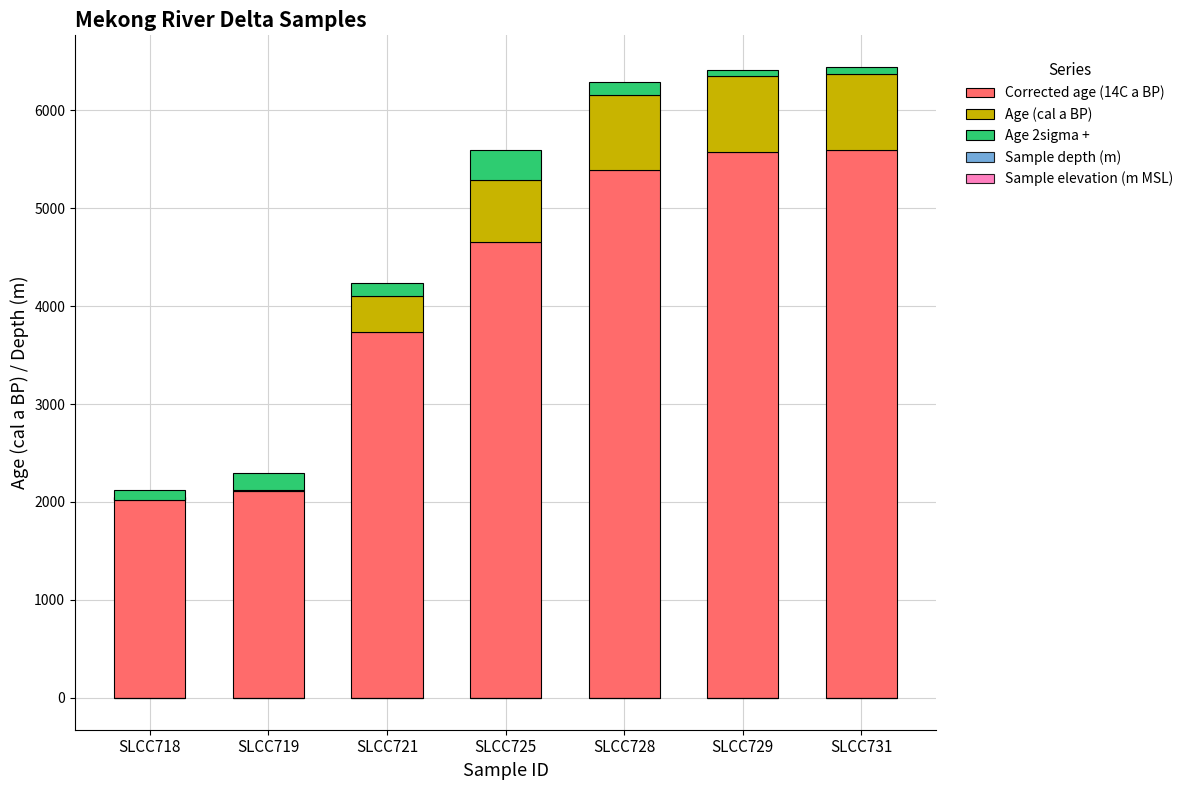

What is the difference between the maximum and minimum values in the Sample depth (m) series?

2.6